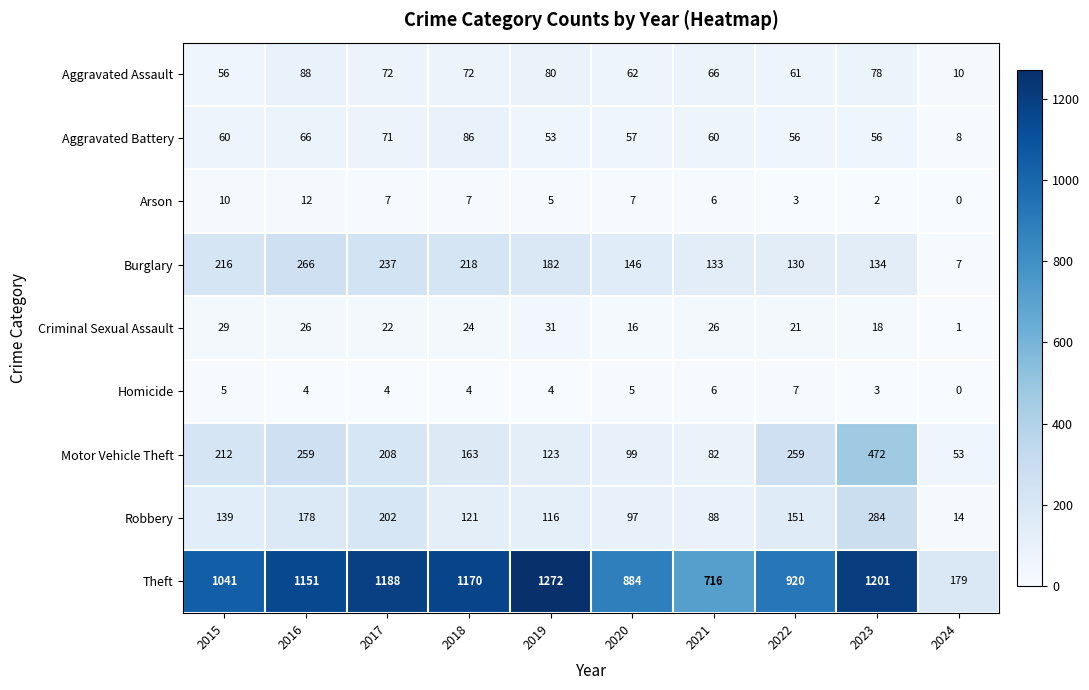

What is the average value of the Aggravated Battery series?

57